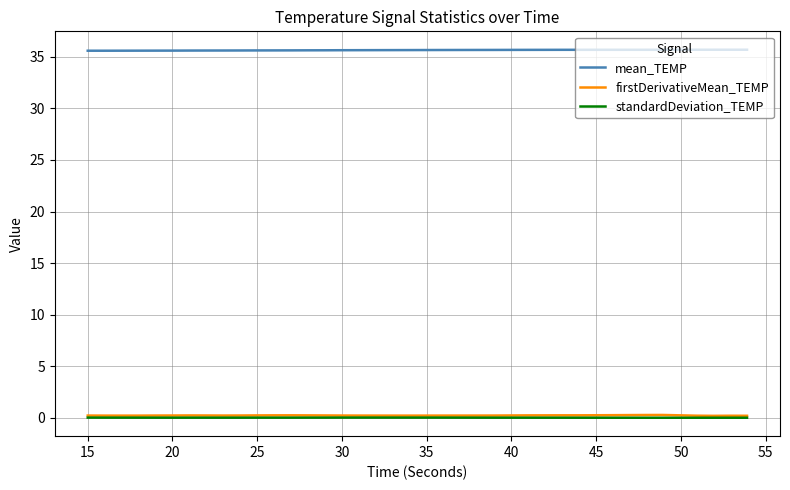

True or false: mean_TEMP and standardDeviation_TEMP cross at least once.

False